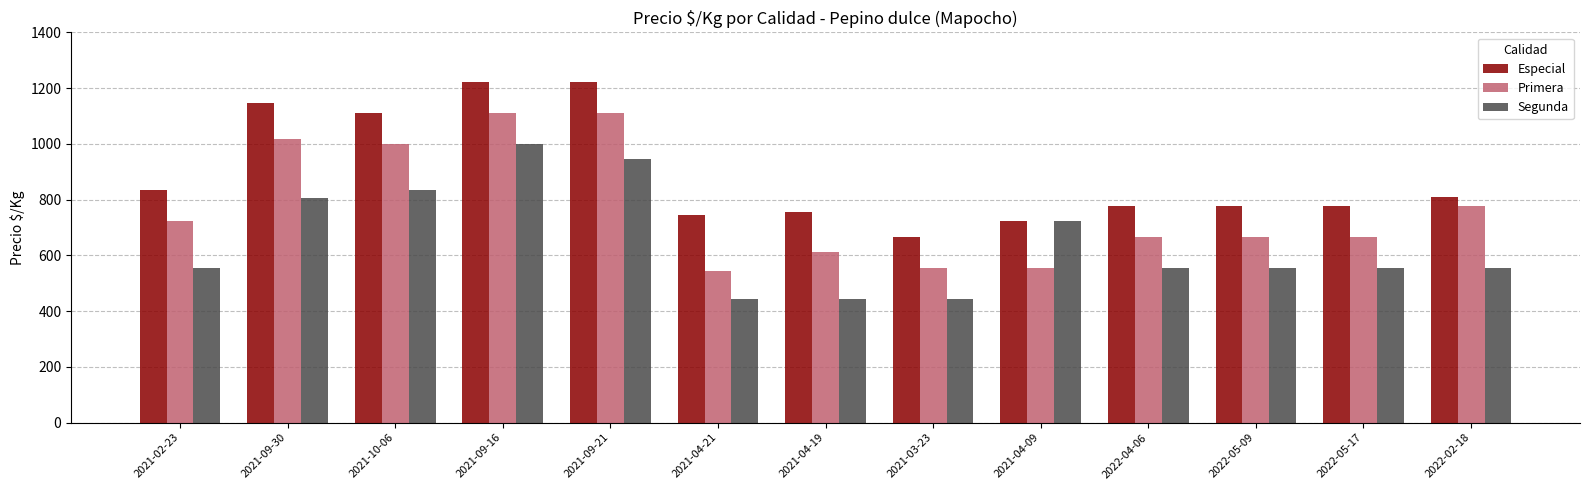

What is the greatest value displayed?

1222